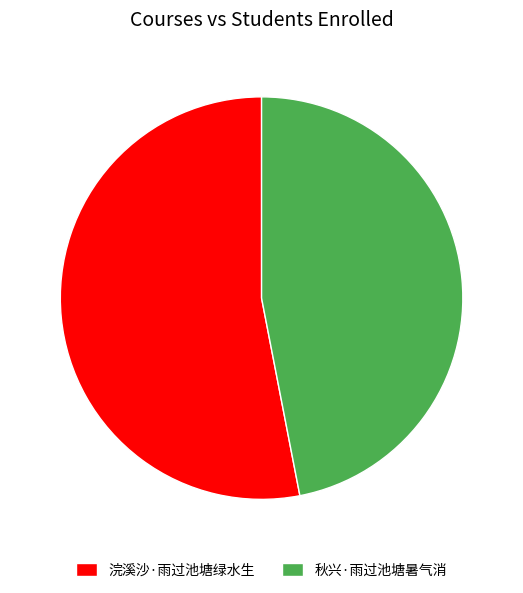

Between 浣溪沙·雨过池塘绿水生 and 秋兴·雨过池塘暑气消, which is larger?

浣溪沙·雨过池塘绿水生